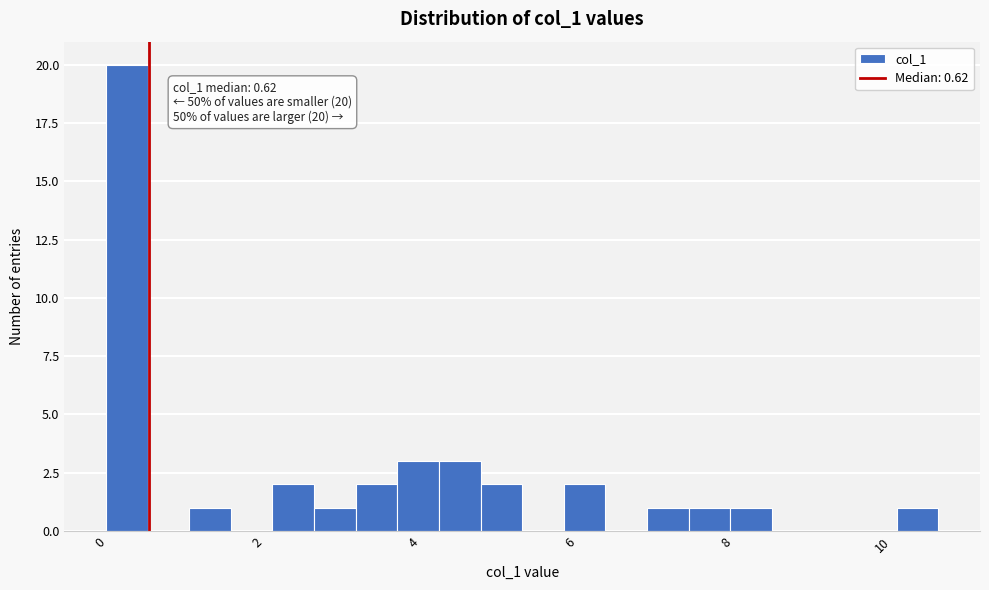

Around what value on the x-axis is the tallest bar? Give the approximate position of its centre, as read against the axis.

0.4